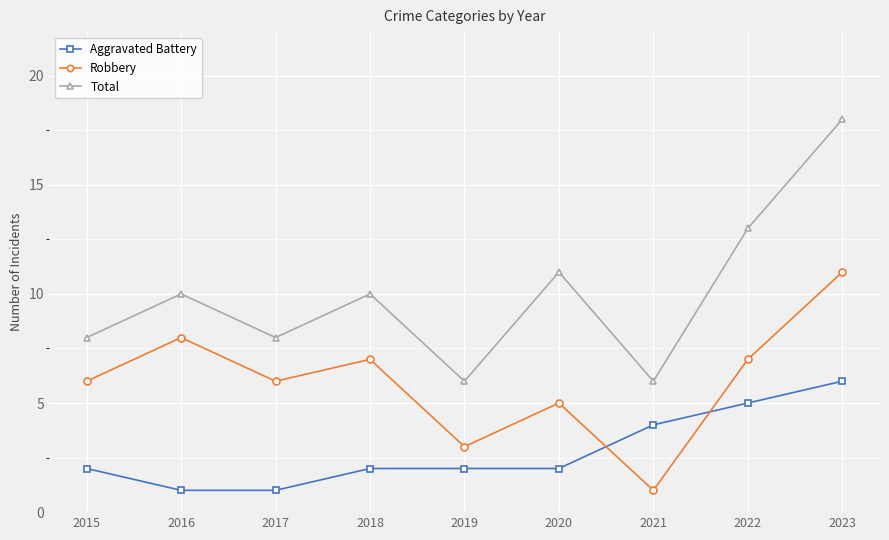

Rank the series at 2023 from highest to lowest value.

Total, Robbery, Aggravated Battery